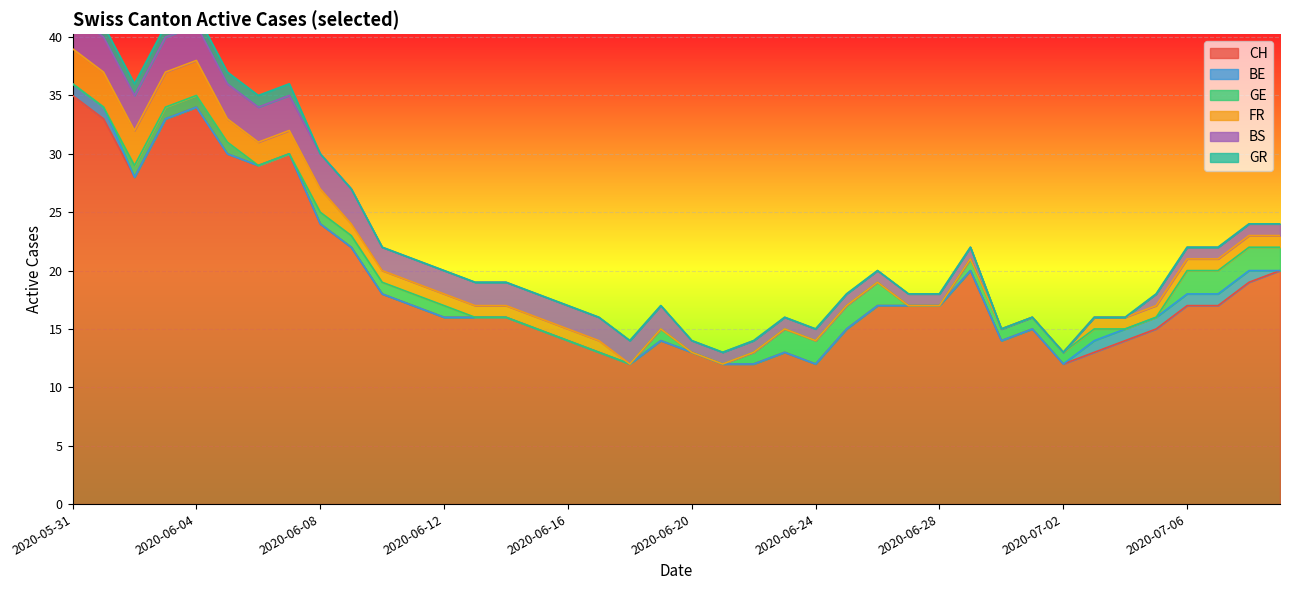

The value of GE at 29 is 0. True or false?

False